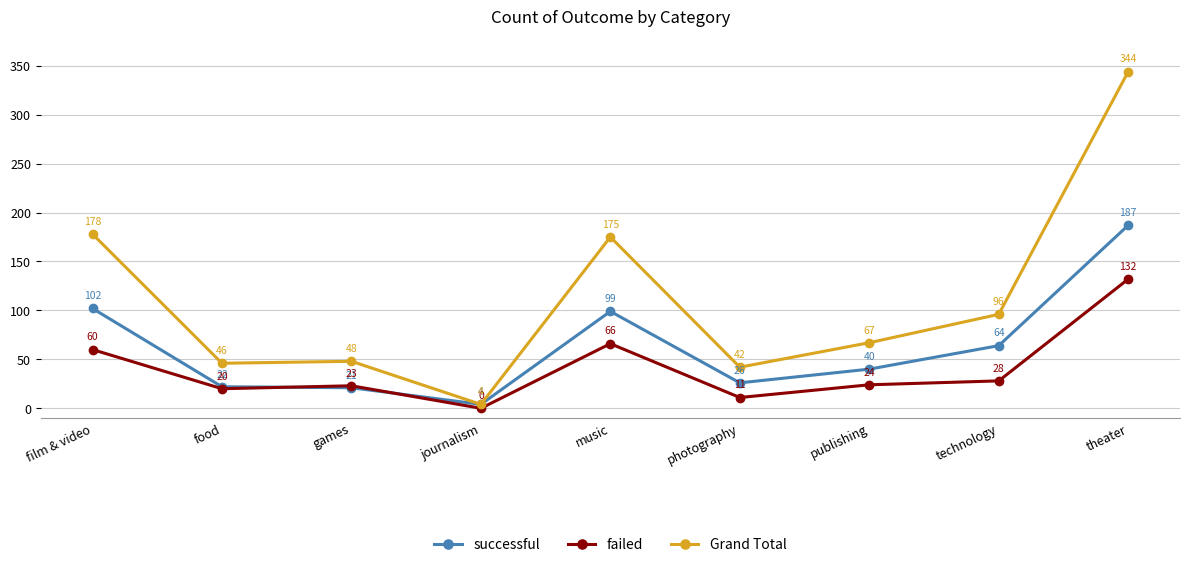

Is this an area chart (filled region under the line)?

No